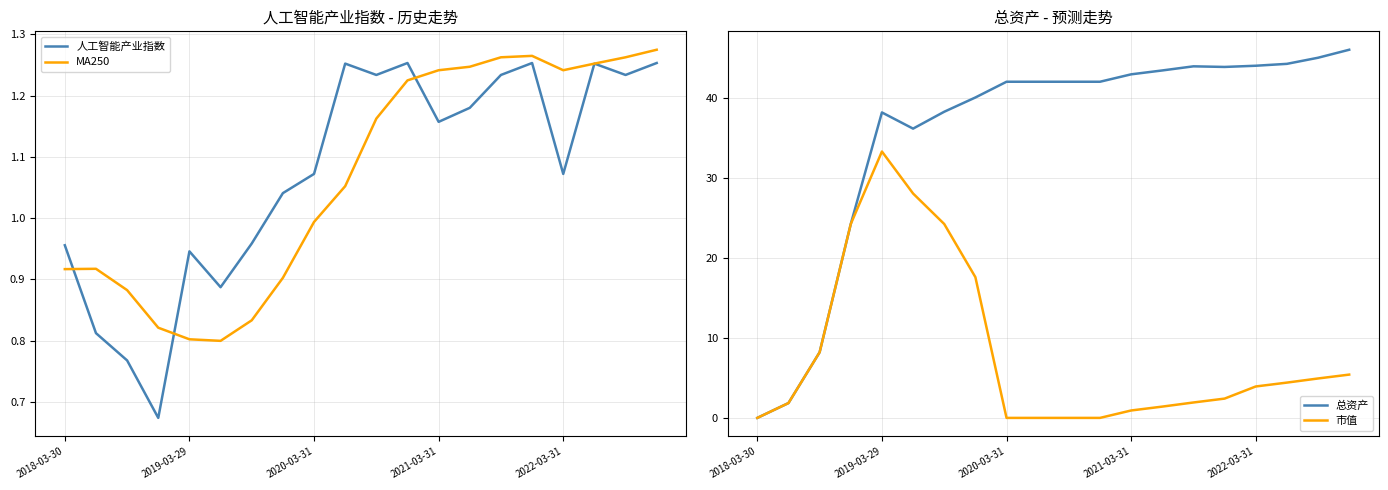

What is the spread (max minus min) of values at 2018-03-30?

1.0